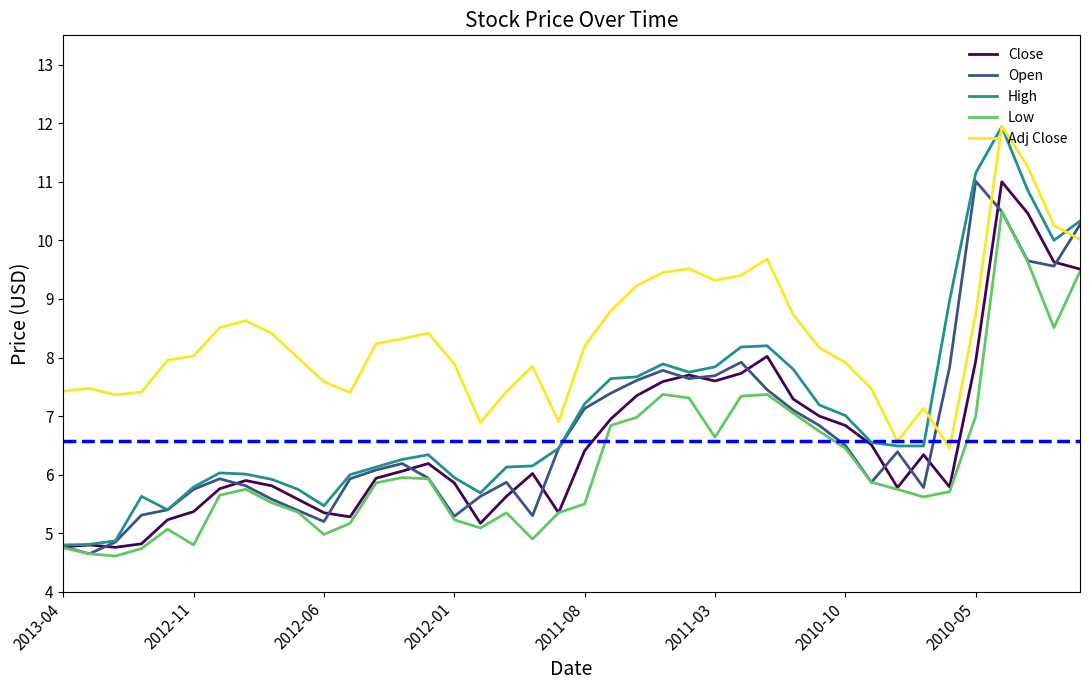

Which series has the largest total across all categories?

Adj Close